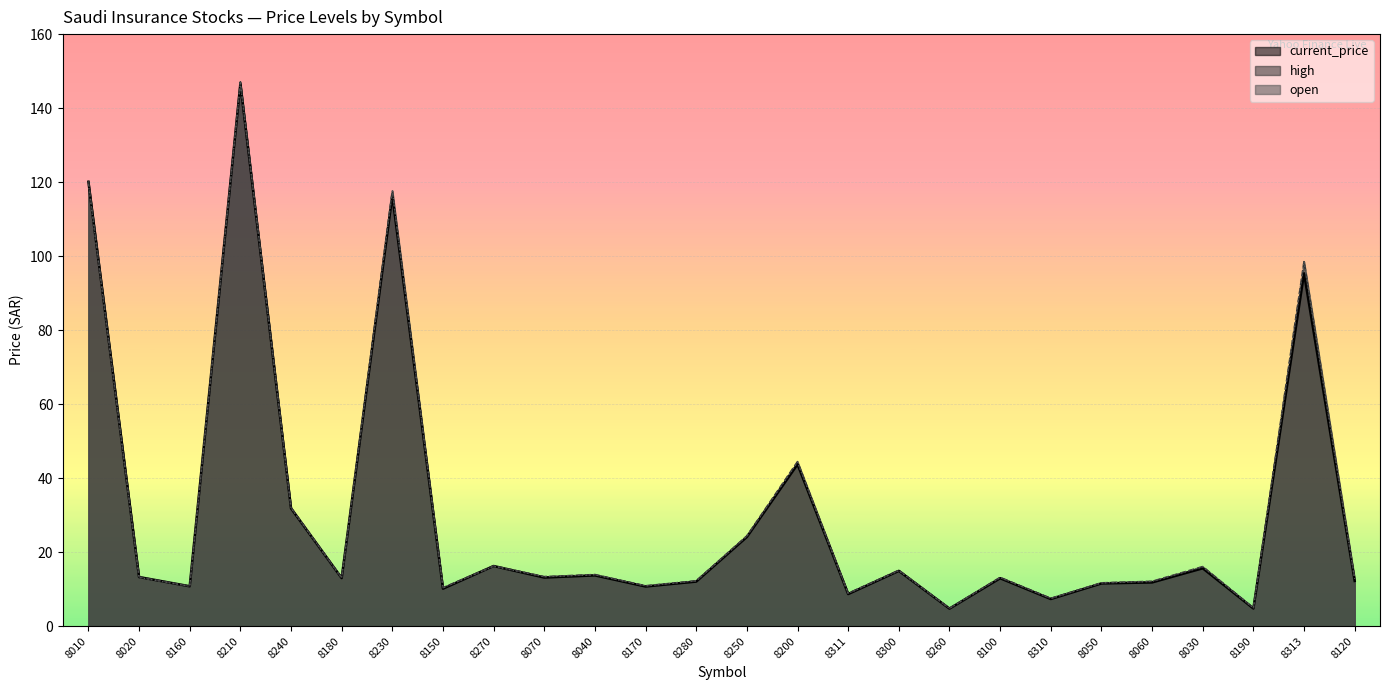

At 8311, list the series in order from largest to smallest.

high, open, current_price